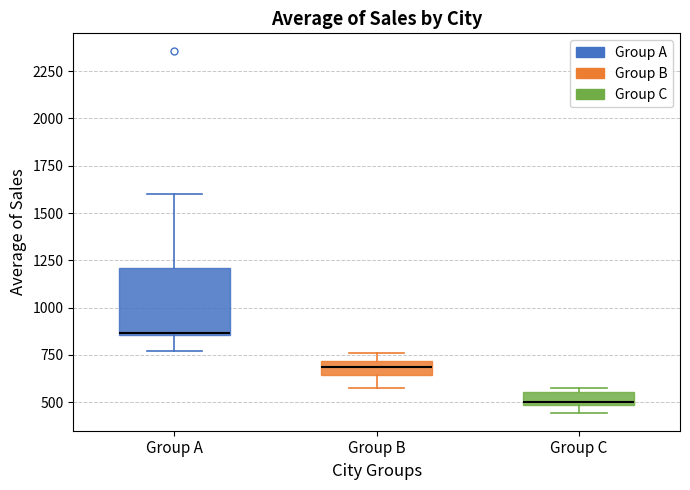

Where is the upper edge of the box for Group C on the y-axis? The values are not printed on the chart, so give them approximately, as read against the axis.

550